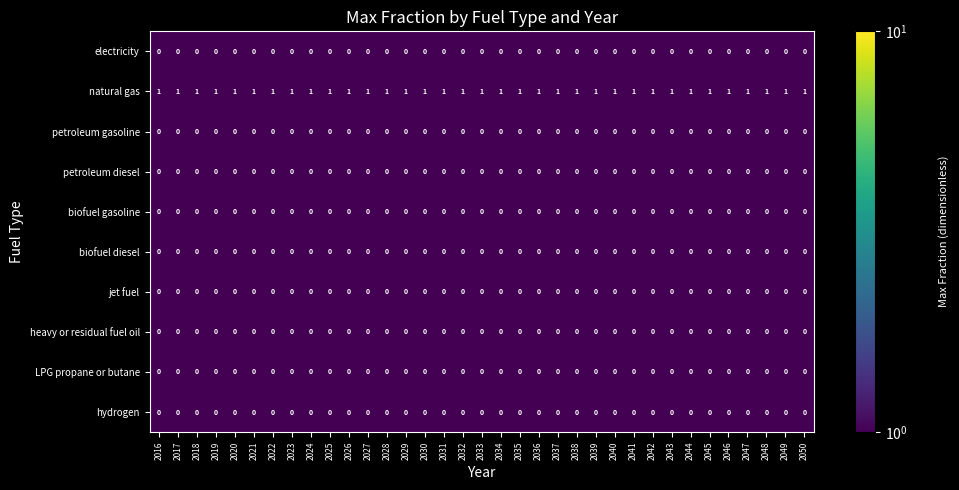

How many distinct data groups are displayed?

10